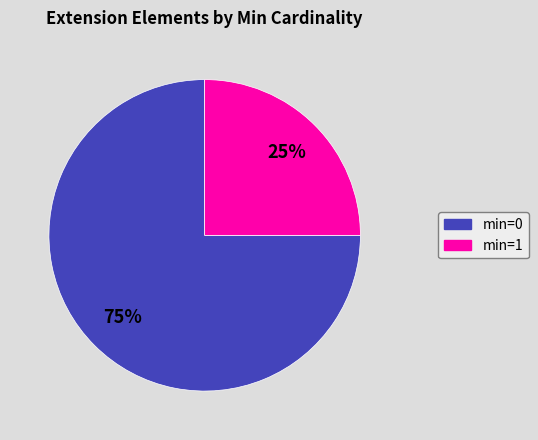

Does any single category account for the majority?

Yes